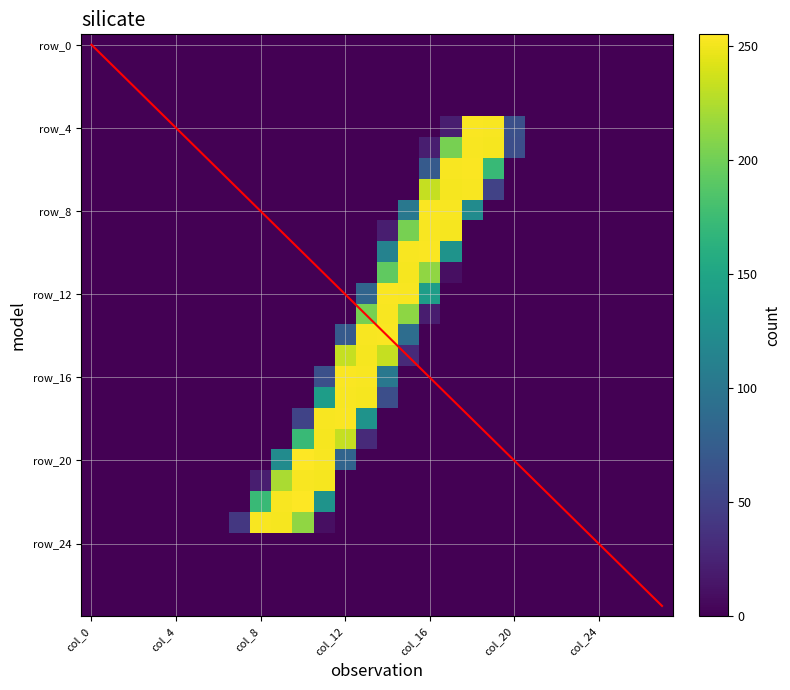

At how many categories does at least one series exceed 151?

12